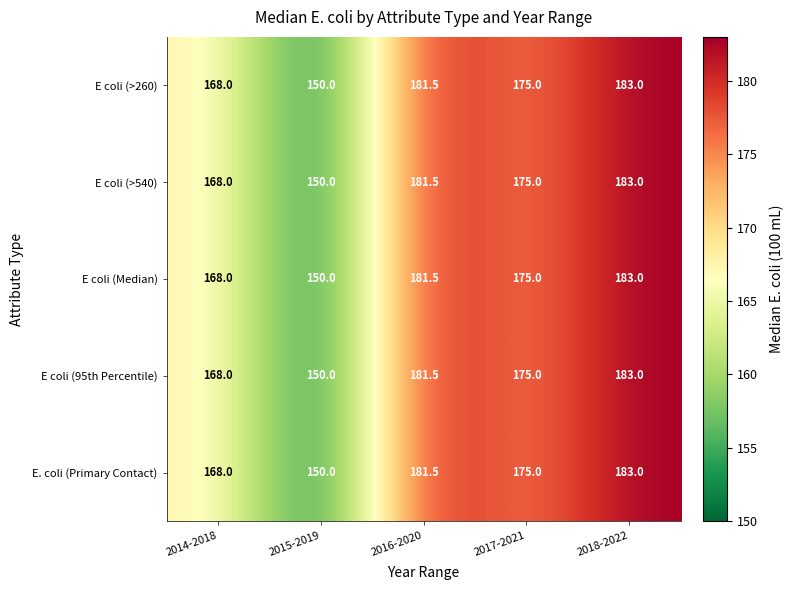

Is it true that E. coli (Primary Contact) equals 150.0 at 2015-2019?

True